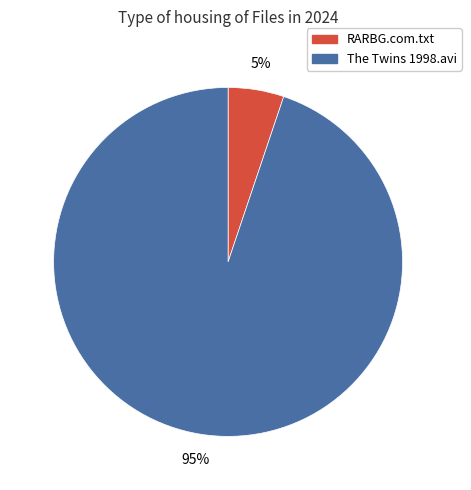

Is the sum of The Twins 1998.avi and RARBG.com.txt greater than half?

Yes